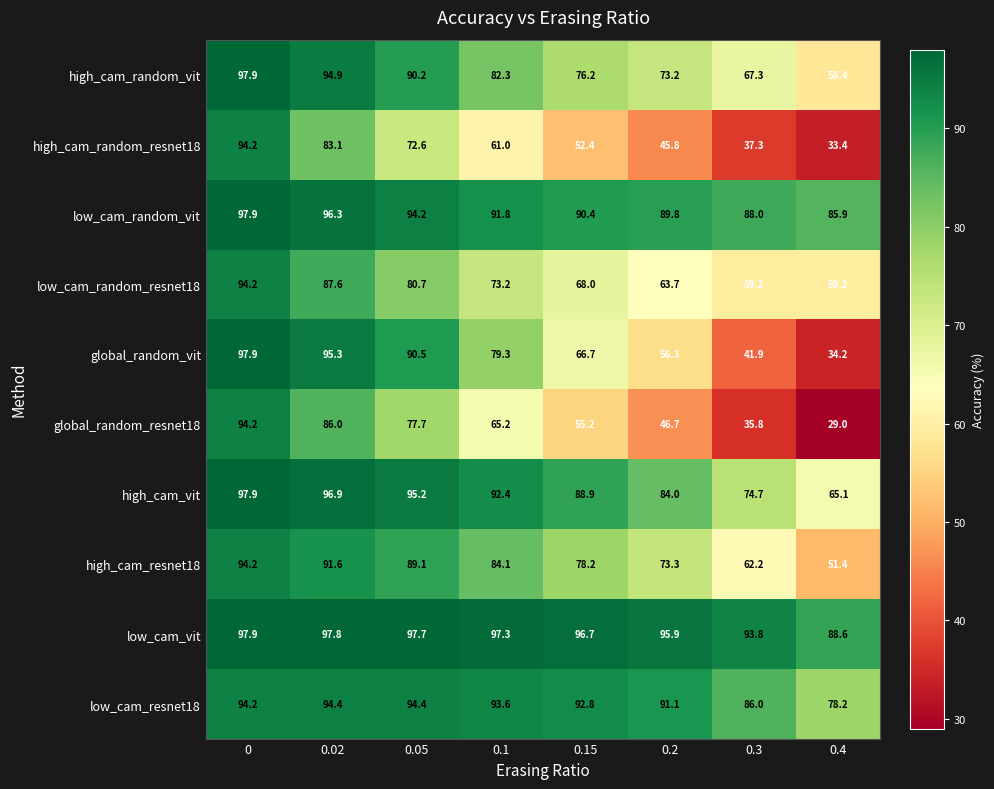

What value does the global_random_resnet18 series have at 0.1?

65.2